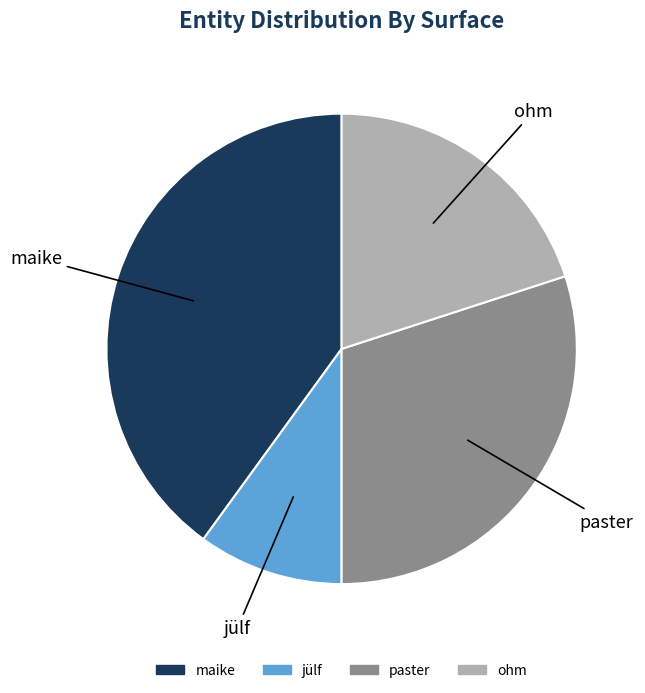

Is there any slice that represents more than half of the pie?

No